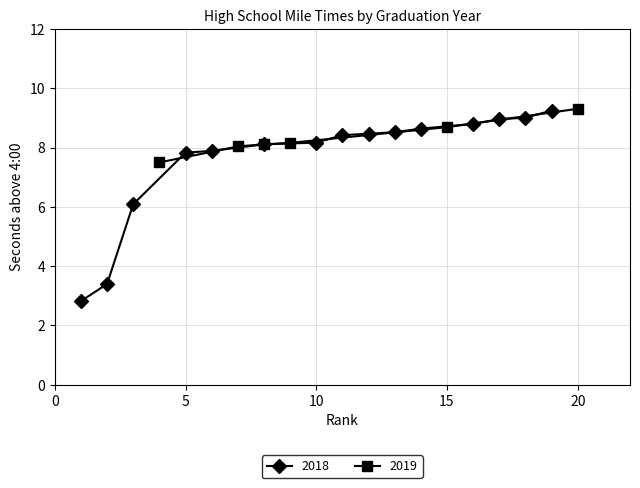

At which label does 2019 reach its peak?

20